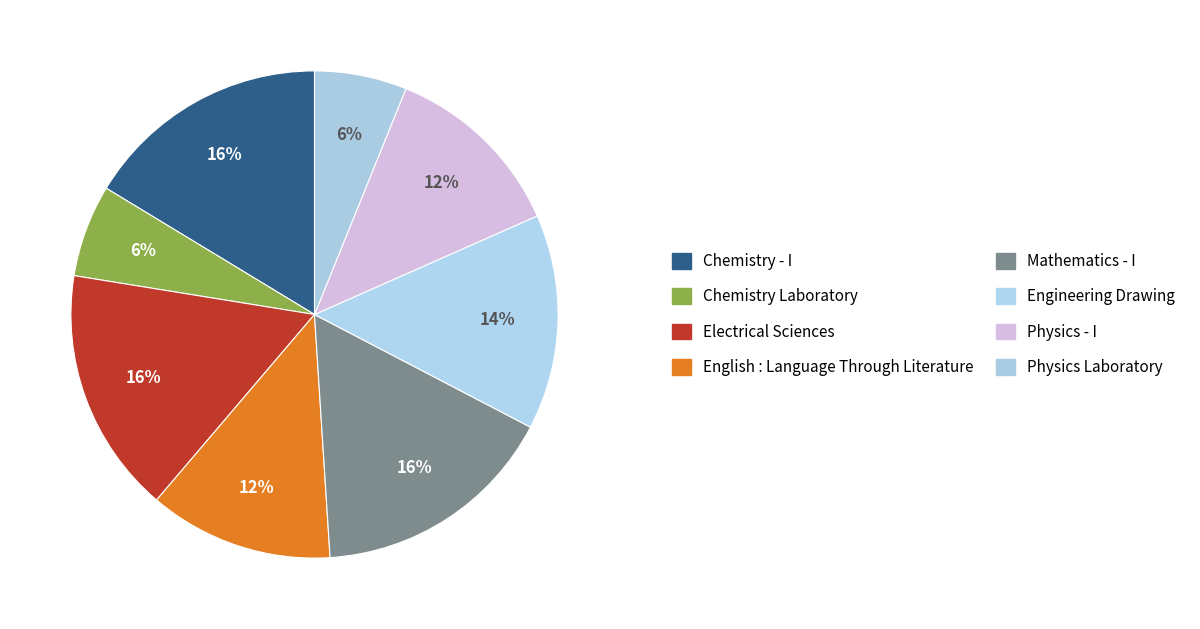

Count the number of slices in the pie.

8